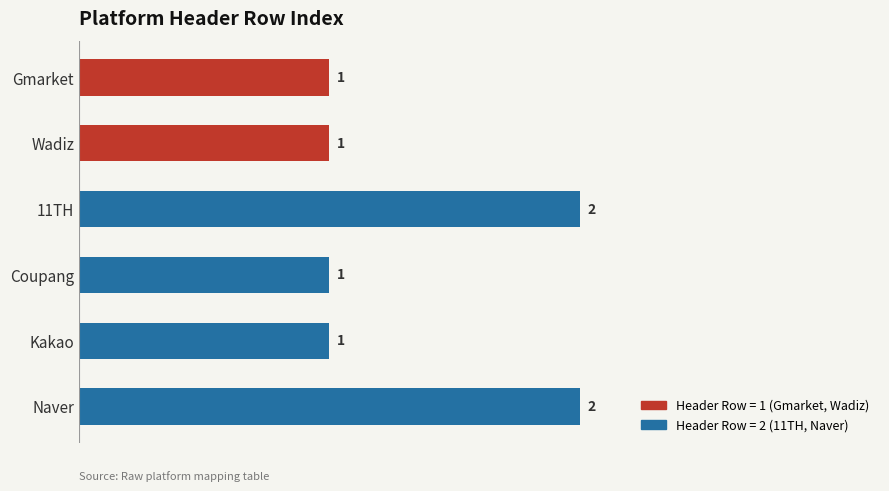

Is it true that the value at Gmarket is 1?

True